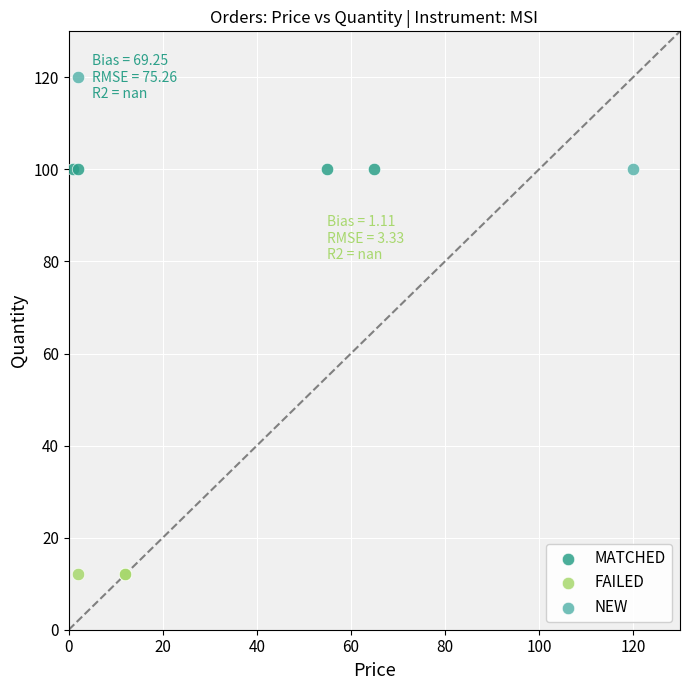

What are all the series names shown in the legend?

MATCHED, FAILED, NEW